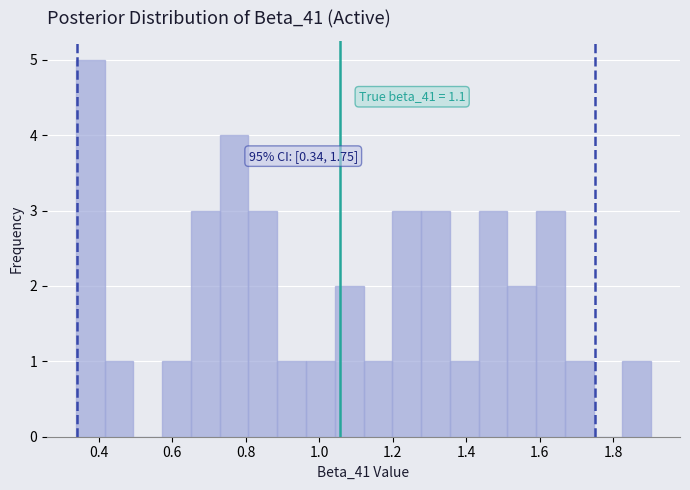

Read against the x-axis, roughly where is the centre of the tallest bar?

0.38